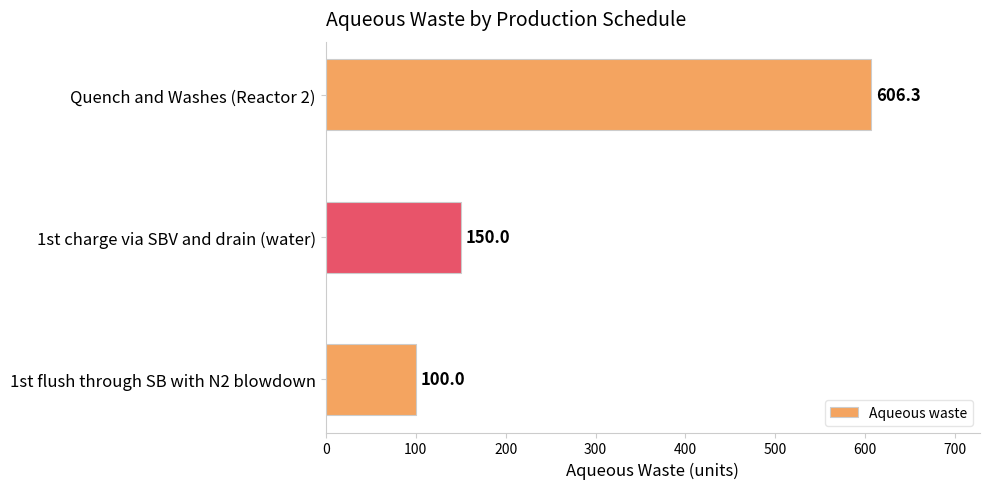

The chart shows a value of 188.4 at Quench and Washes (Reactor 2). True or false?

False